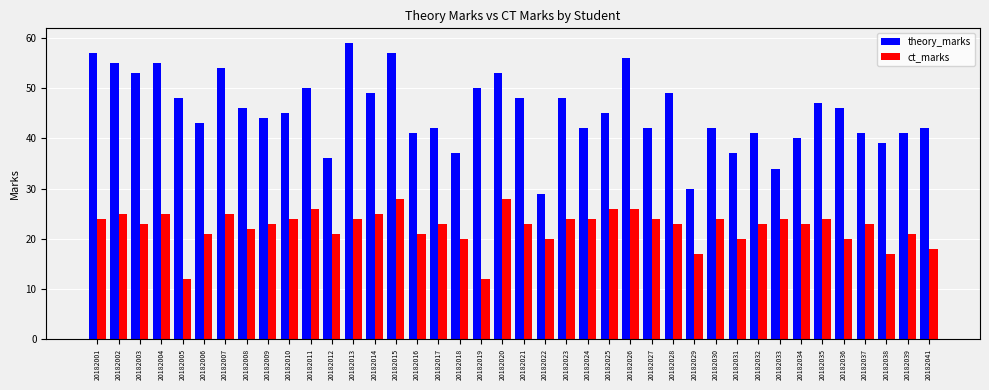

List the series in order of their overall mean, lowest first.

ct_marks, theory_marks